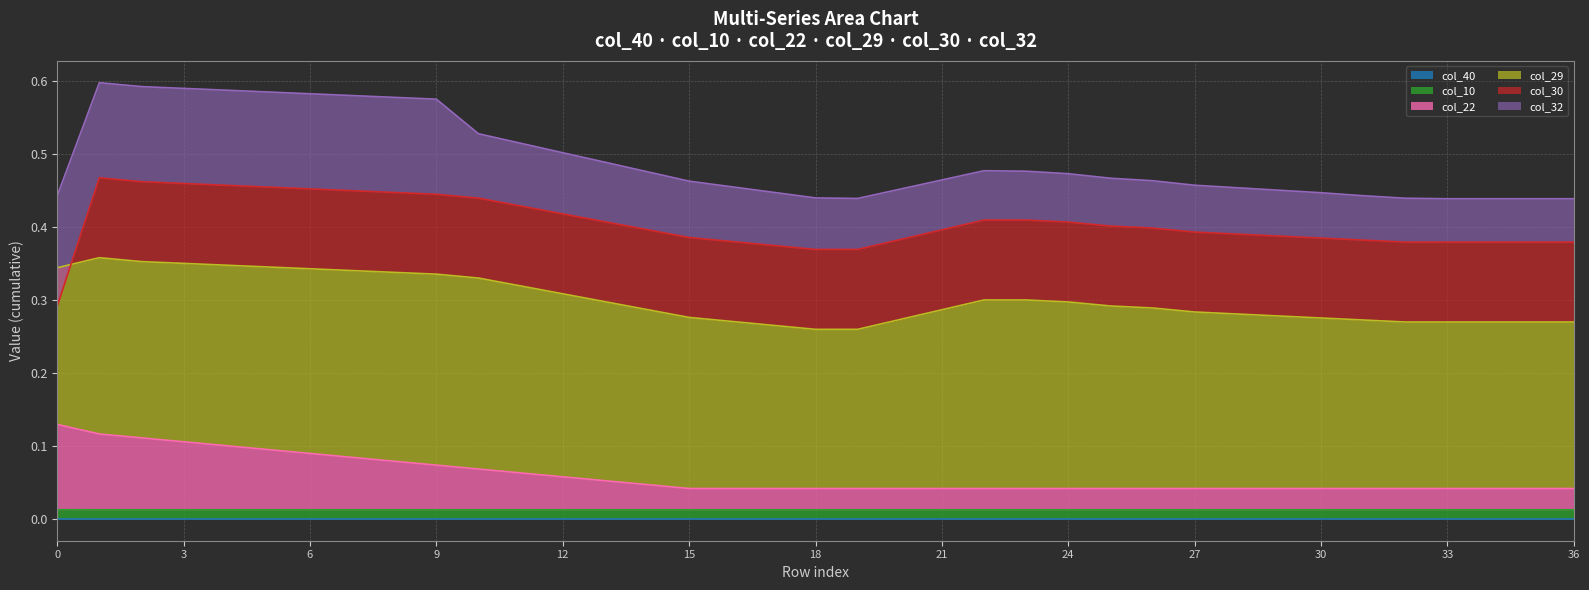

What is the difference between the highest and lowest values at 33?

0.2